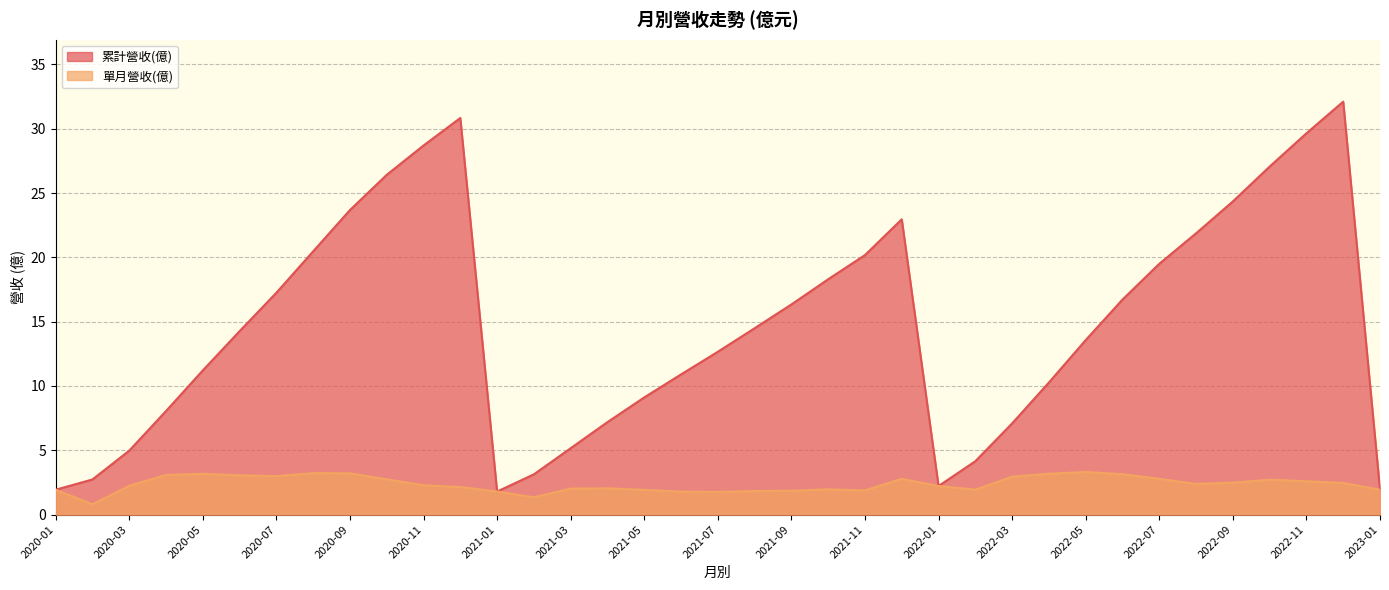

Does the chart have visible grid lines?

Yes